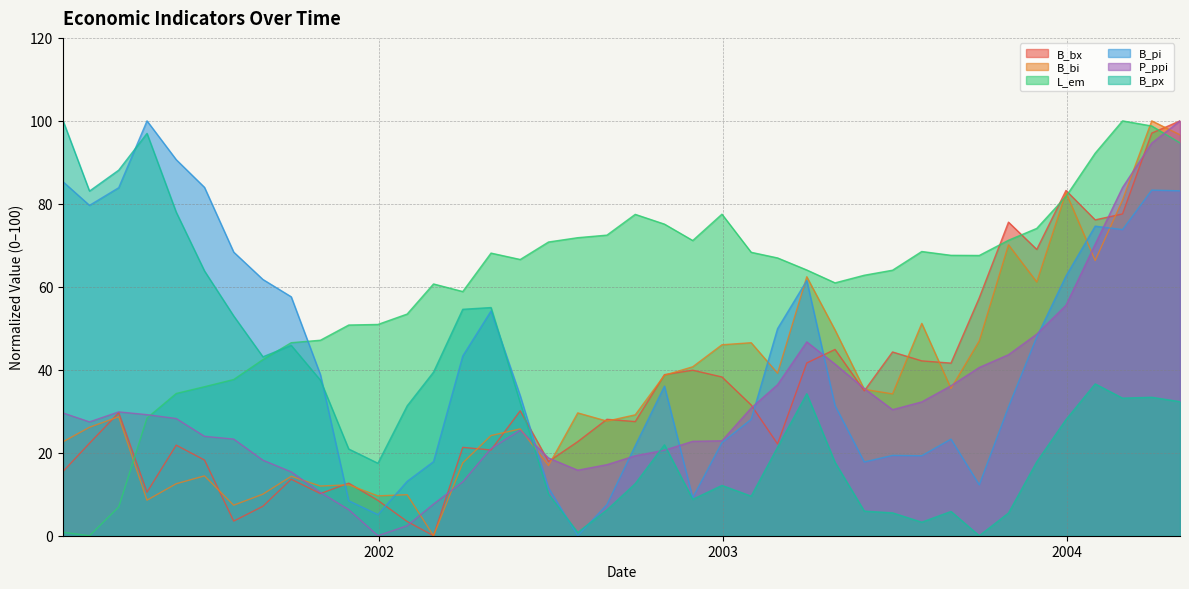

Reading right to left, transcribe all the data shown in this chart.

B_bx: 2004-04-30=100.0	2004-03-31=97.1	2004-02-29=77.6	2004-01-31=76.1	2003-12-31=83.2	2003-11-30=69.0	2003-10-31=75.6	2003-09-30=57.3	2003-08-31=41.6	2003-07-31=42.1	2003-06-30=44.3	2003-05-31=34.9	2003-04-30=44.9	2003-03-31=41.6	2003-02-28=22.1	2003-01-31=31.5	2002-12-31=38.3	2002-11-30=39.9	2002-10-31=38.8	2002-09-30=27.5	2002-08-31=28.1	2002-07-31=22.7	2002-06-30=17.9	2002-05-31=30.1	2002-04-30=20.7	2002-03-31=21.3	2002-02-28=0.0	2002-01-31=3.4	2001-12-31=8.5	2001-11-30=12.7	2001-10-31=10.2	2001-09-30=13.6	2001-08-31=7.1	2001-07-31=3.5	2001-06-30=18.2	2001-05-31=21.8	2001-04-30=10.5	2001-03-31=29.7	2001-02-28=22.3	2001-01-31=15.5
B_bi: 2004-04-30=96.6	2004-03-31=100.0	2004-02-29=80.9	2004-01-31=66.3	2003-12-31=82.7	2003-11-30=61.2	2003-10-31=70.1	2003-09-30=46.9	2003-08-31=35.5	2003-07-31=51.2	2003-06-30=34.2	2003-05-31=35.3	2003-04-30=49.6	2003-03-31=62.4	2003-02-28=39.2	2003-01-31=46.5	2002-12-31=46.0	2002-11-30=40.7	2002-10-31=38.7	2002-09-30=29.1	2002-08-31=27.6	2002-07-31=29.6	2002-06-30=16.9	2002-05-31=25.7	2002-04-30=24.1	2002-03-31=17.6	2002-02-28=0.0	2002-01-31=9.9	2001-12-31=9.6	2001-11-30=12.3	2001-10-31=12.0	2001-09-30=14.3	2001-08-31=10.0	2001-07-31=7.4	2001-06-30=14.4	2001-05-31=12.5	2001-04-30=8.6	2001-03-31=28.7	2001-02-28=26.1	2001-01-31=22.7
L_em: 2004-04-30=94.7	2004-03-31=98.8	2004-02-29=100.0	2004-01-31=92.2	2003-12-31=81.8	2003-11-30=74.1	2003-10-31=71.2	2003-09-30=67.6	2003-08-31=67.6	2003-07-31=68.5	2003-06-30=64.0	2003-05-31=62.8	2003-04-30=61.0	2003-03-31=64.1	2003-02-28=67.0	2003-01-31=68.3	2002-12-31=77.5	2002-11-30=71.2	2002-10-31=75.1	2002-09-30=77.5	2002-08-31=72.5	2002-07-31=71.8	2002-06-30=70.8	2002-05-31=66.6	2002-04-30=68.1	2002-03-31=58.9	2002-02-28=60.7	2002-01-31=53.4	2001-12-31=50.9	2001-11-30=50.8	2001-10-31=47.1	2001-09-30=46.5	2001-08-31=42.5	2001-07-31=37.7	2001-06-30=35.9	2001-05-31=34.3	2001-04-30=28.4	2001-03-31=6.9	2001-02-28=0.0	2001-01-31=0.8
B_pi: 2004-04-30=83.1	2004-03-31=83.3	2004-02-29=73.8	2004-01-31=74.6	2003-12-31=62.6	2003-11-30=47.9	2003-10-31=31.1	2003-09-30=12.3	2003-08-31=23.3	2003-07-31=19.3	2003-06-30=19.4	2003-05-31=17.8	2003-04-30=31.4	2003-03-31=61.5	2003-02-28=49.9	2003-01-31=28.0	2002-12-31=22.5	2002-11-30=9.2	2002-10-31=36.1	2002-09-30=21.7	2002-08-31=7.5	2002-07-31=0.0	2002-06-30=11.5	2002-05-31=33.7	2002-04-30=54.2	2002-03-31=43.3	2002-02-28=17.9	2002-01-31=13.1	2001-12-31=5.1	2001-11-30=8.4	2001-10-31=38.8	2001-09-30=57.6	2001-08-31=61.8	2001-07-31=68.4	2001-06-30=84.0	2001-05-31=90.7	2001-04-30=100.0	2001-03-31=83.9	2001-02-28=79.6	2001-01-31=85.3
P_ppi: 2004-04-30=100.0	2004-03-31=94.6	2004-02-29=83.9	2004-01-31=70.3	2003-12-31=55.6	2003-11-30=48.6	2003-10-31=43.6	2003-09-30=40.6	2003-08-31=36.1	2003-07-31=32.3	2003-06-30=30.4	2003-05-31=35.5	2003-04-30=41.4	2003-03-31=46.7	2003-02-28=36.4	2003-01-31=30.8	2002-12-31=22.9	2002-11-30=22.8	2002-10-31=20.6	2002-09-30=19.3	2002-08-31=17.1	2002-07-31=15.8	2002-06-30=18.7	2002-05-31=25.4	2002-04-30=21.0	2002-03-31=13.0	2002-02-28=7.6	2002-01-31=2.4	2001-12-31=0.0	2001-11-30=6.3	2001-10-31=10.4	2001-09-30=15.4	2001-08-31=18.2	2001-07-31=23.3	2001-06-30=24.0	2001-05-31=28.2	2001-04-30=29.2	2001-03-31=29.9	2001-02-28=27.4	2001-01-31=29.6
B_px: 2004-04-30=32.3	2004-03-31=33.4	2004-02-29=33.2	2004-01-31=36.6	2003-12-31=28.0	2003-11-30=17.8	2003-10-31=5.5	2003-09-30=0.0	2003-08-31=5.9	2003-07-31=3.3	2003-06-30=5.5	2003-05-31=5.9	2003-04-30=17.7	2003-03-31=34.2	2003-02-28=21.3	2003-01-31=9.5	2002-12-31=12.1	2002-11-30=8.8	2002-10-31=21.9	2002-09-30=12.6	2002-08-31=6.2	2002-07-31=0.8	2002-06-30=10.1	2002-05-31=32.1	2002-04-30=55.0	2002-03-31=54.6	2002-02-28=39.4	2002-01-31=31.3	2001-12-31=17.5	2001-11-30=20.9	2001-10-31=37.5	2001-09-30=45.9	2001-08-31=43.1	2001-07-31=53.0	2001-06-30=63.8	2001-05-31=78.0	2001-04-30=97.0	2001-03-31=88.1	2001-02-28=83.1	2001-01-31=100.0